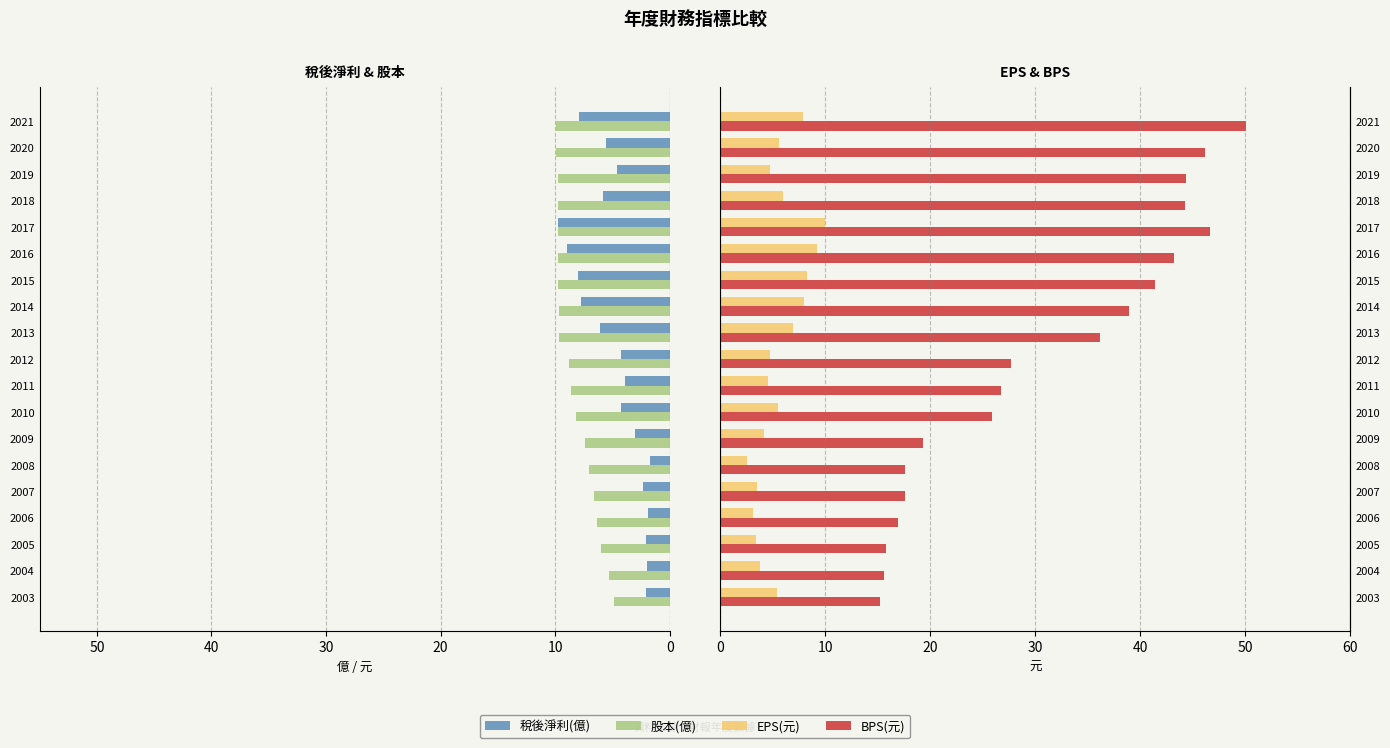

At how many categories does at least one series exceed 5?

19